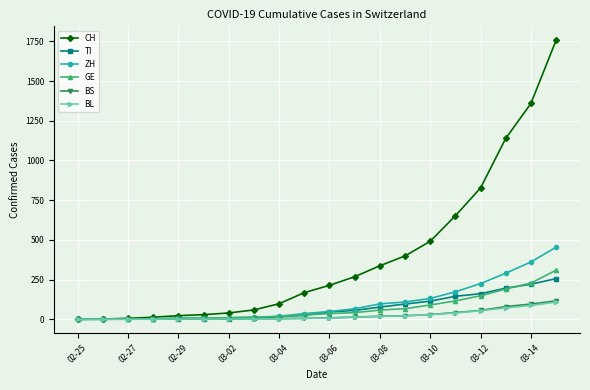

What is the maximum value for TI?

256